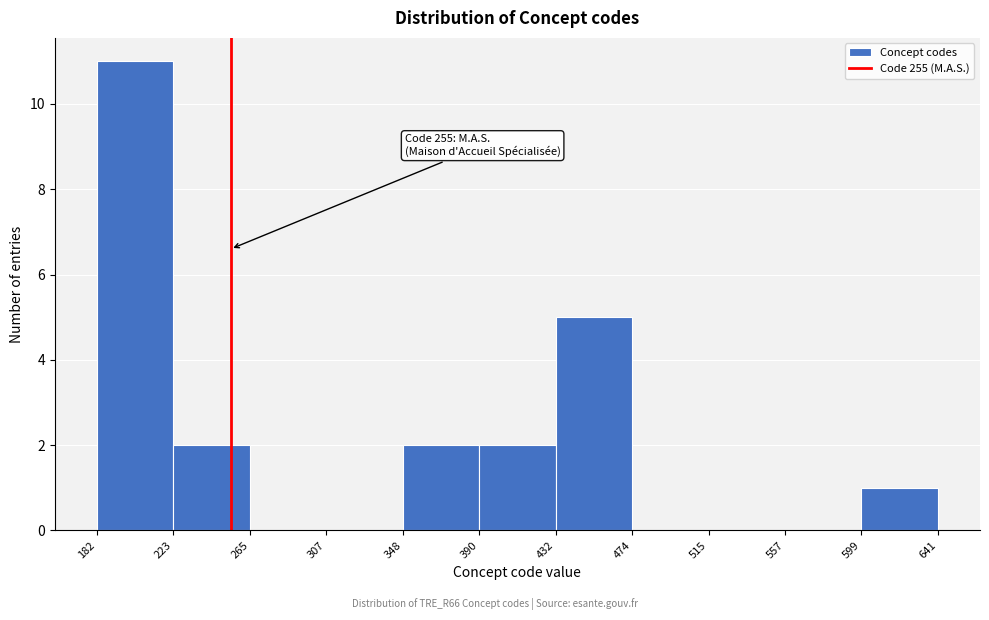

Over which range of the x-axis is the bar tallest?

182 to 223